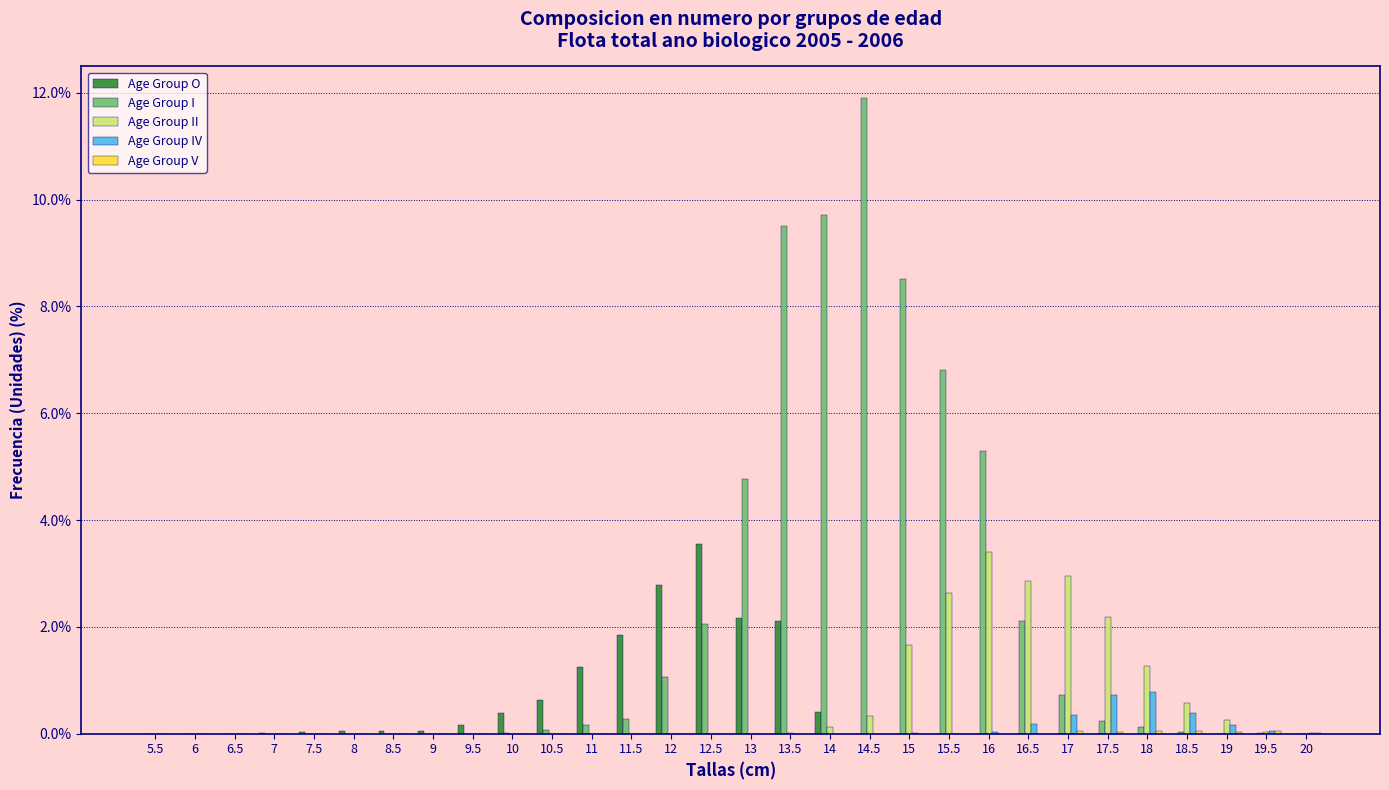

Which series has the largest total across all categories?

Age Group I